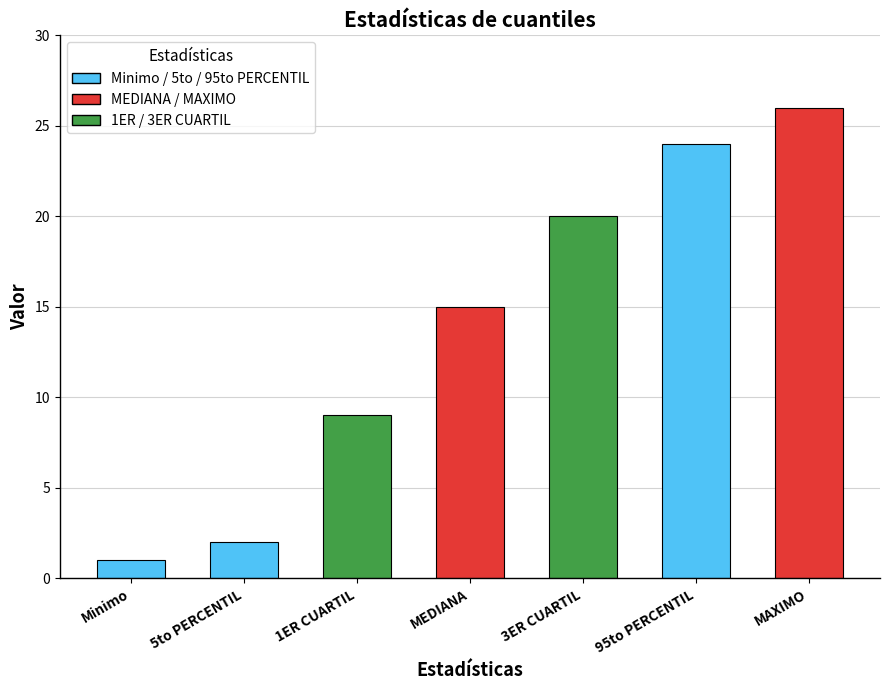

Reading left to right, list all the values displayed in this chart.

1	2	9	15	20	24	26